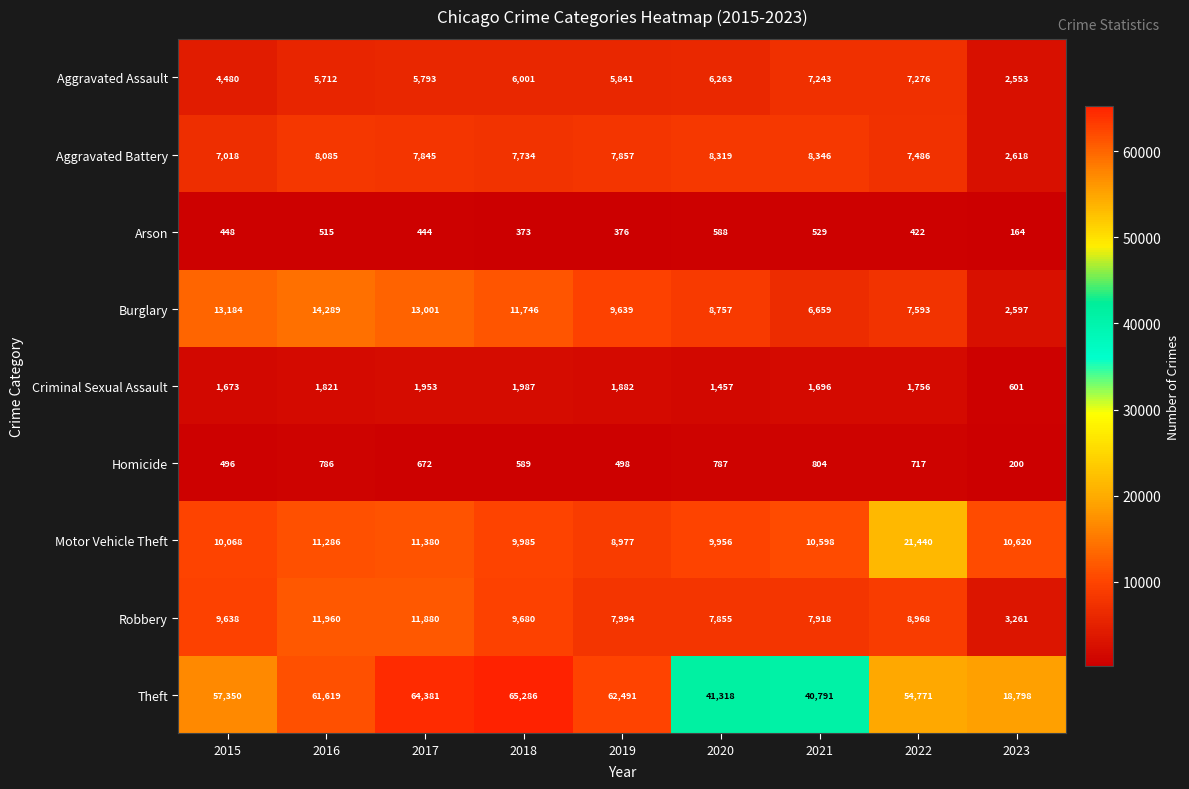

Is it true that Theft equals 57350 at 2015?

True